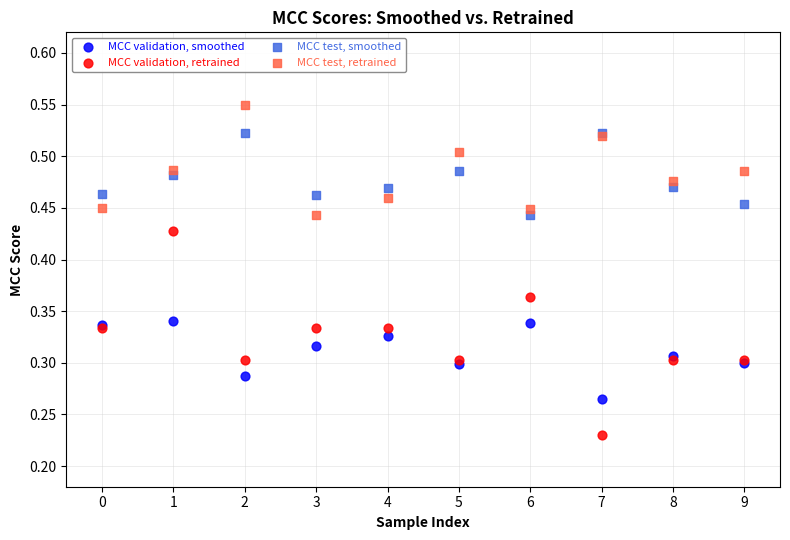

What are all the series names shown in the legend?

MCC validation, smoothed, MCC validation, retrained, MCC test, smoothed, MCC test, retrained